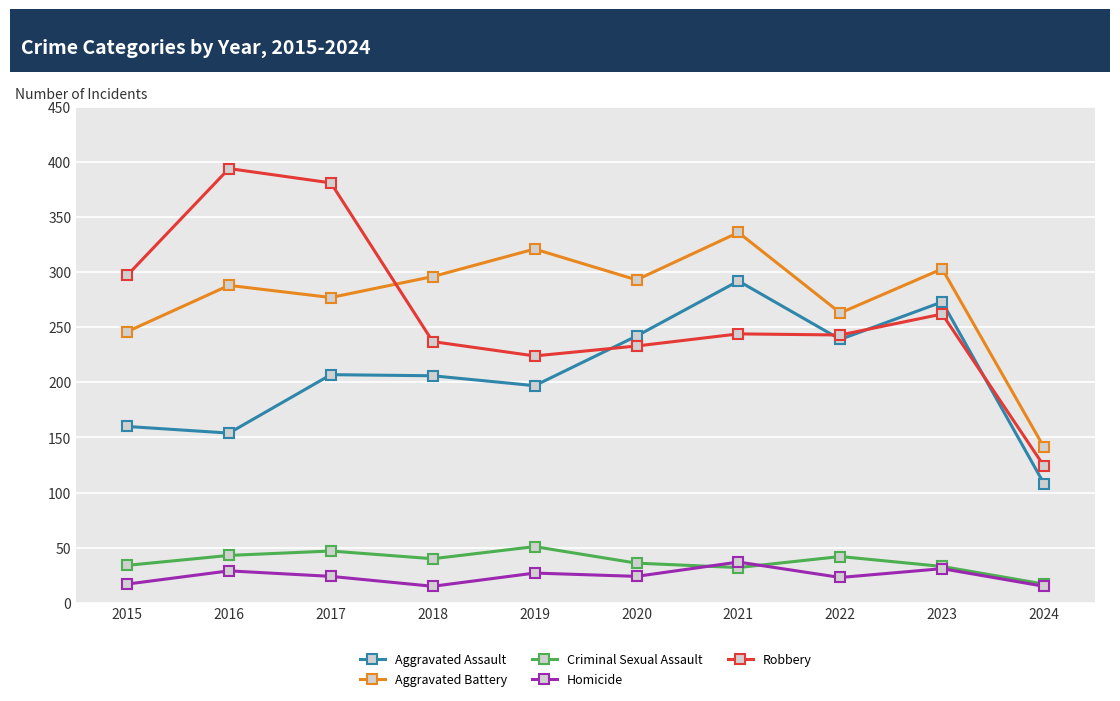

How many lines are shown in the chart?

5